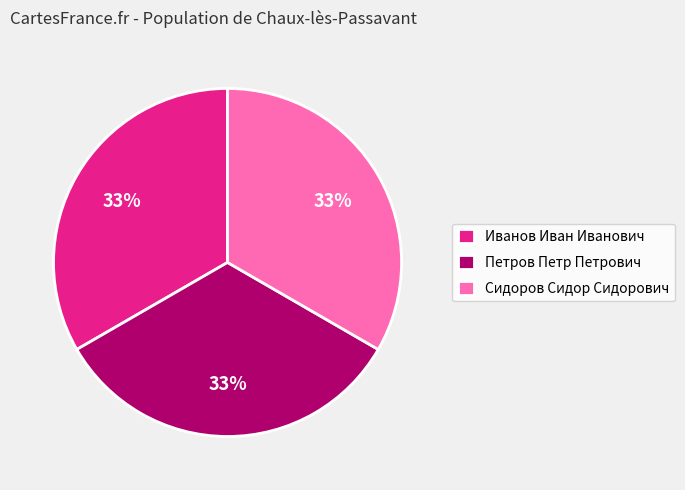

The Петров Петр Петрович slice represents 33% of the pie. True or false?

True